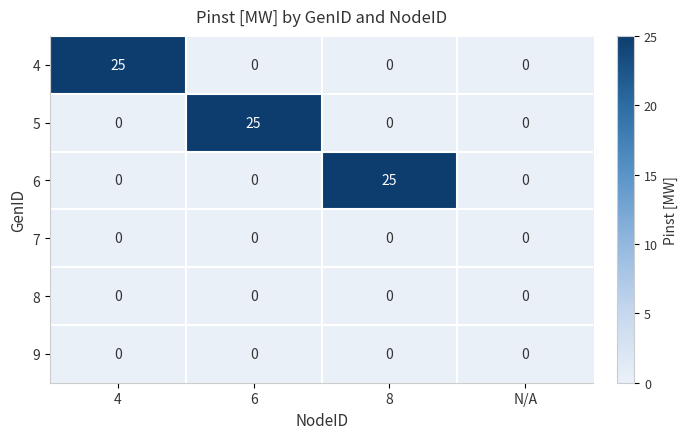

What is the total value across all series at 8?

25